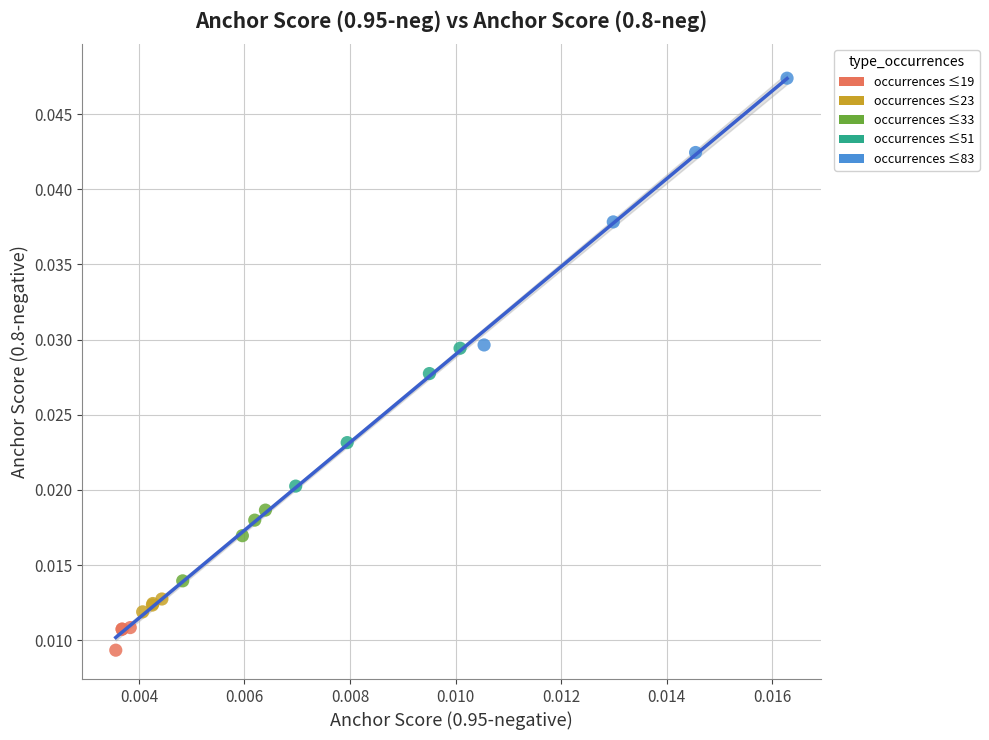

Which series reaches the minimum Y coordinate?

occurrences ≤19